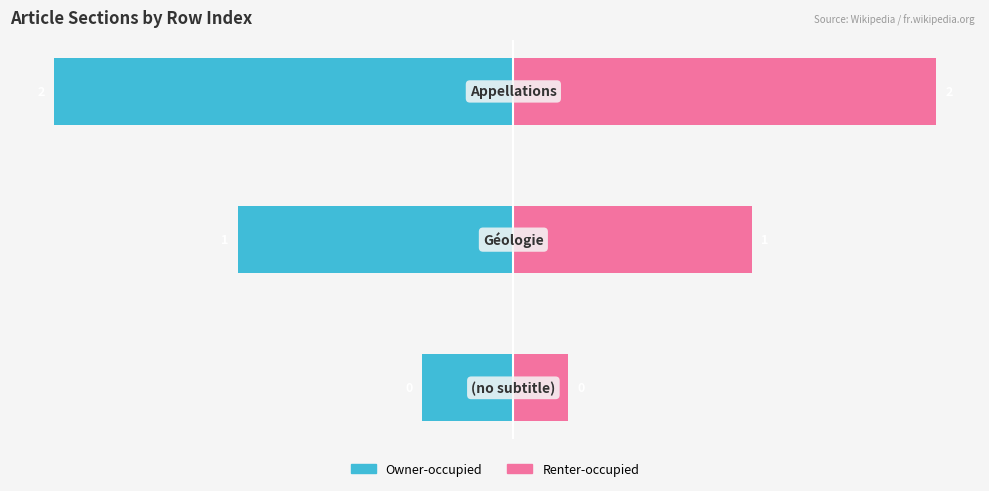

How many distinct data groups are displayed?

2